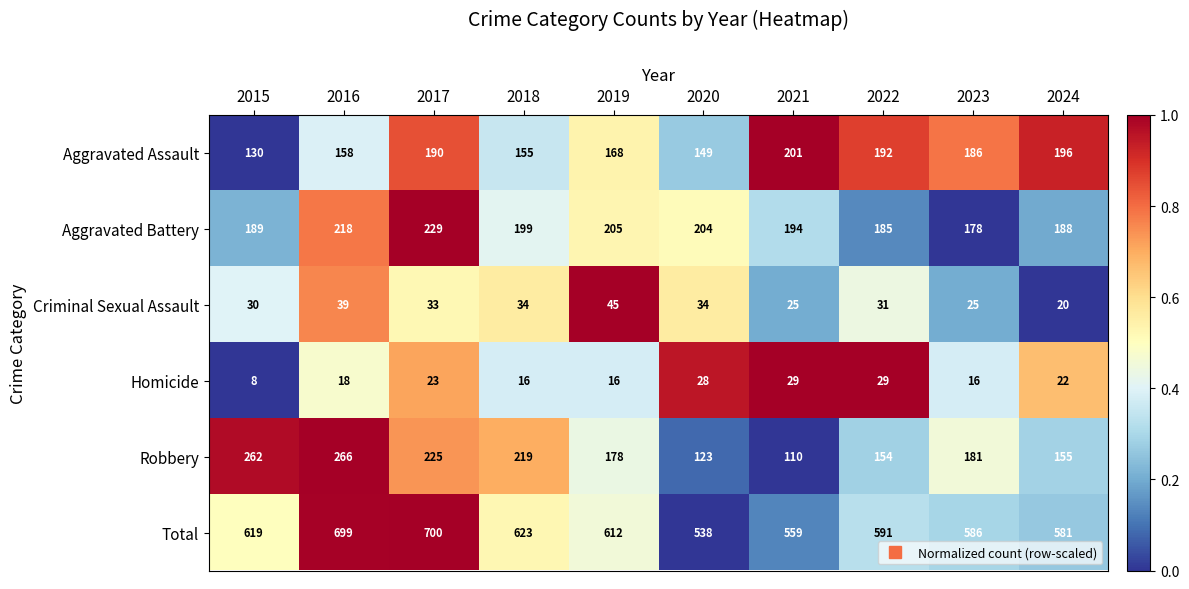

What is the spread (max minus min) of values at 2021?

534